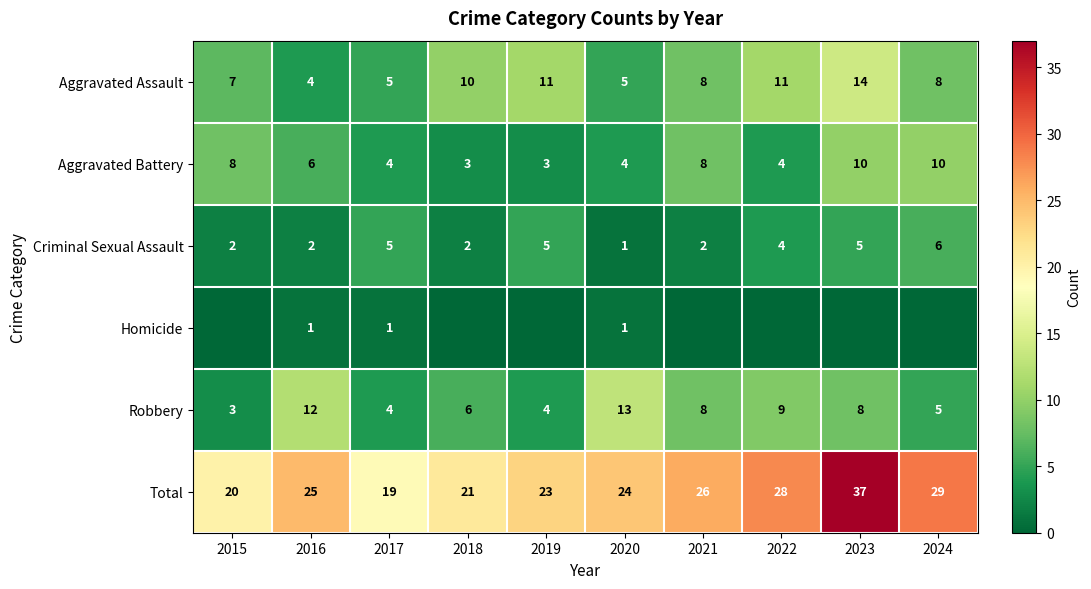

The value of Robbery at 2021 is 8. True or false?

True